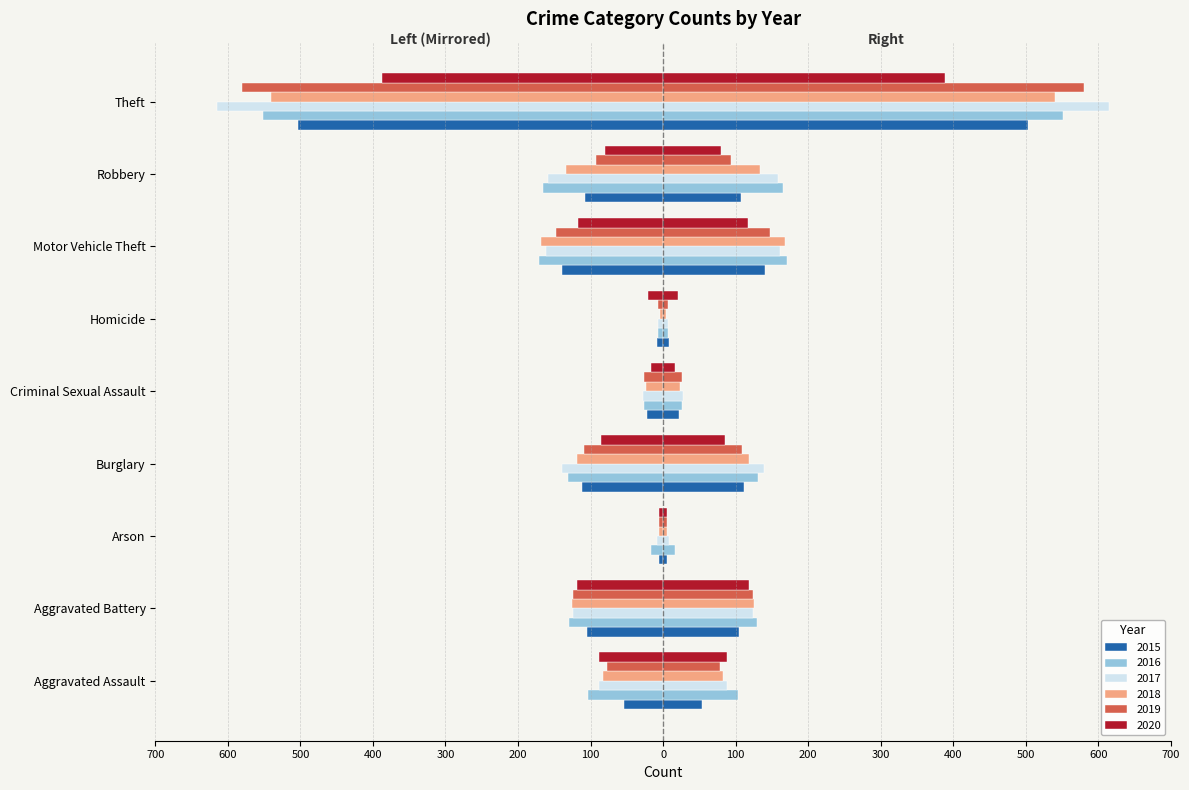

How many series are shown in this chart?

6